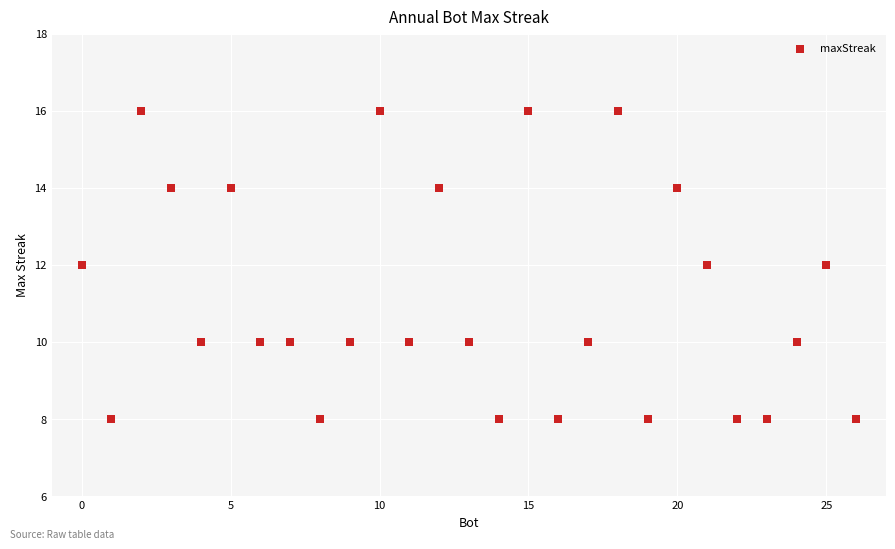

What is the range of X values (max minus min)?

26